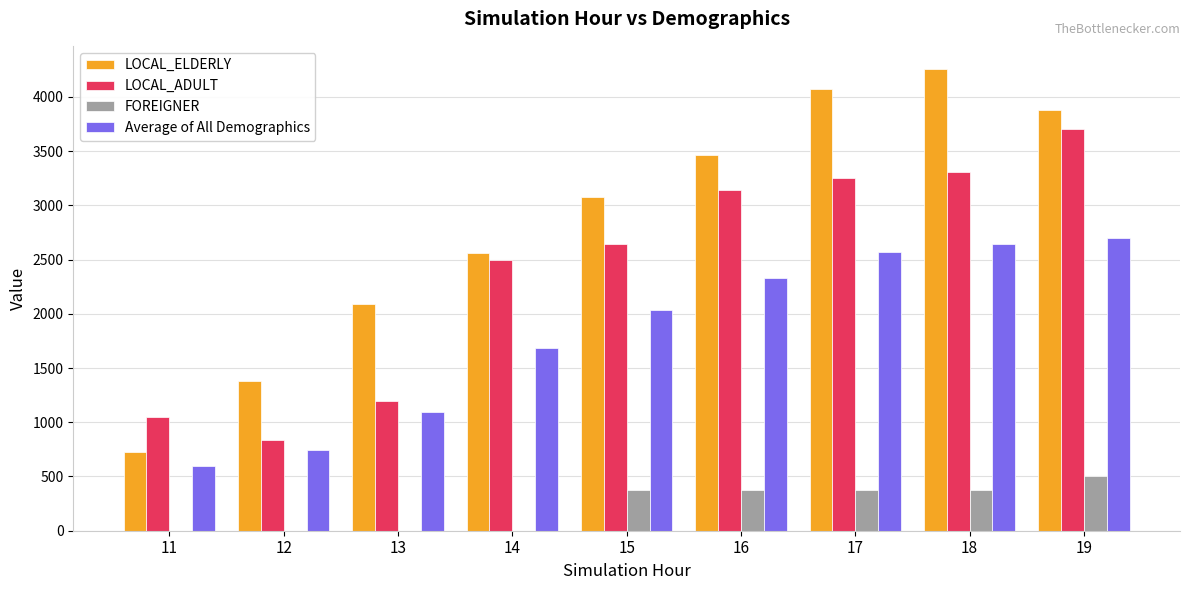

Reading left to right, transcribe all the data shown in this chart.

LOCAL_ELDERLY: 730.0	1382.1	2091.2	2556.8	3078.8	3465.2	4074.3	4258.3	3881.4
LOCAL_ADULT: 1050.0	838.9	1200.0	2500.0	2641.1	3146.1	3253.5	3304.0	3703.4
FOREIGNER: 0.0	0.0	0.0	0.0	375.0	375.0	375.0	375.0	500.0
Average of All Demographics: 593.3	740.3	1097.1	1685.6	2031.6	2328.7	2567.6	2645.8	2694.9